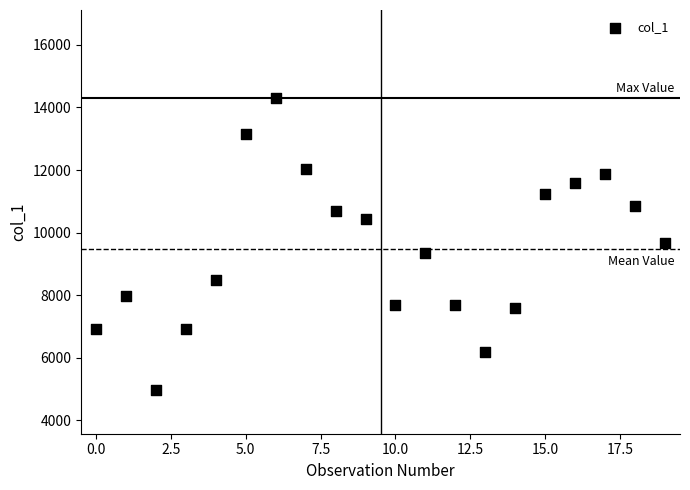

What is the range of Y values (max minus min)?

9336